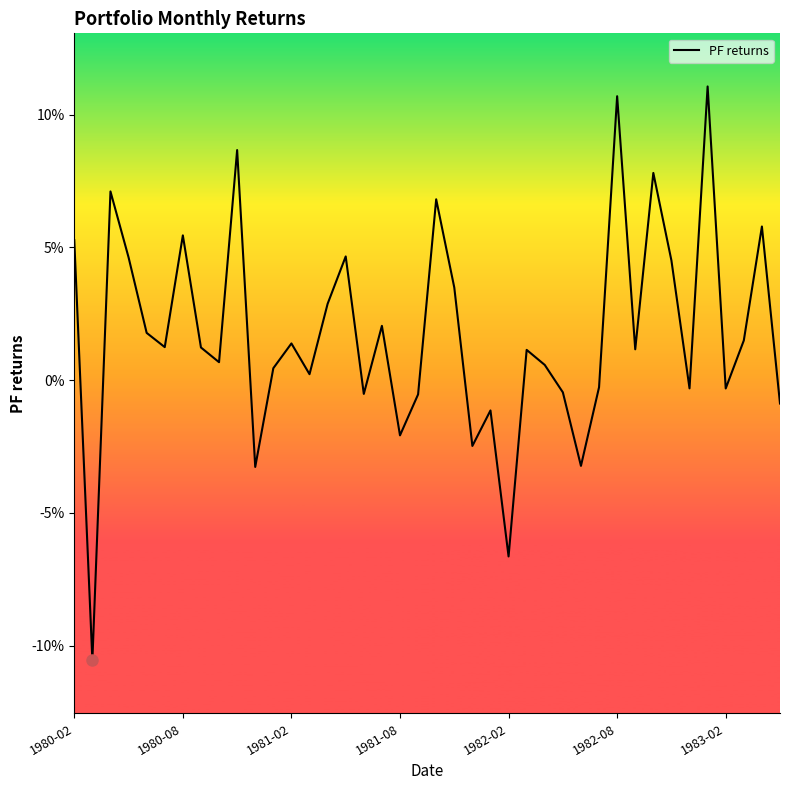

Is this an area chart (filled region under the line)?

No